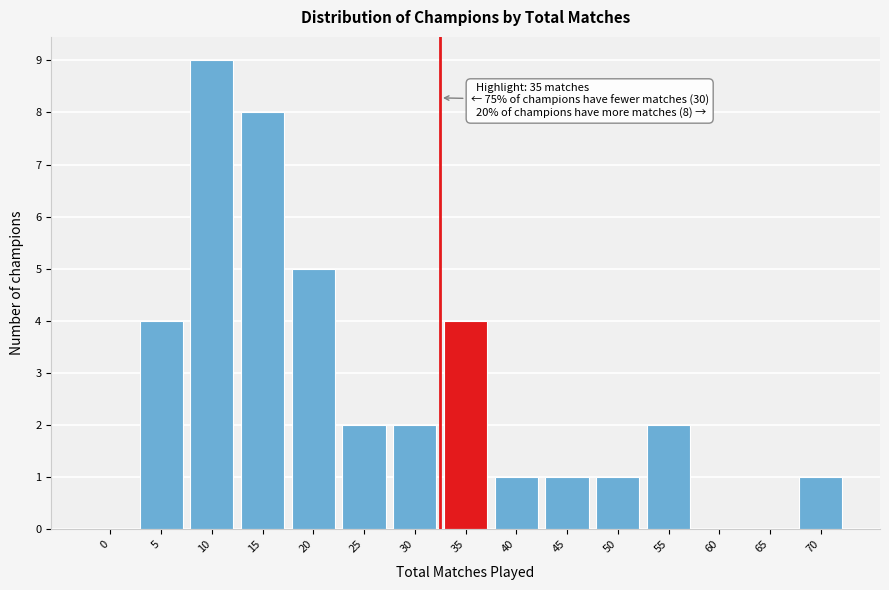

Reading left to right, list all the values displayed in this chart.

0=0	5=4	10=9	15=8	20=5	25=2	30=2	35=4	40=1	45=1	50=1	55=2	60=0	65=0	70=1